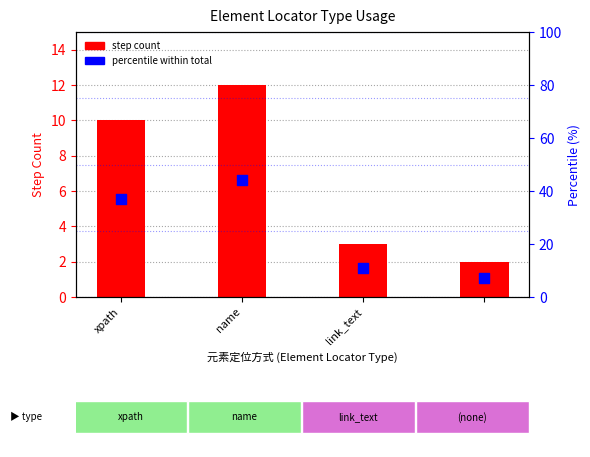

At how many categories does at least one series exceed 35?

2